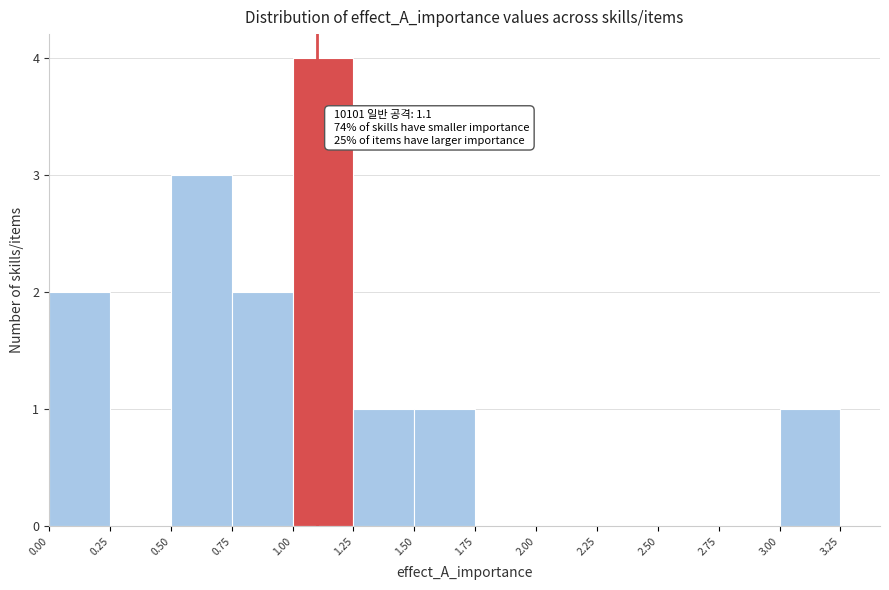

Over which range of the x-axis is the bar tallest?

1.00 to 1.25